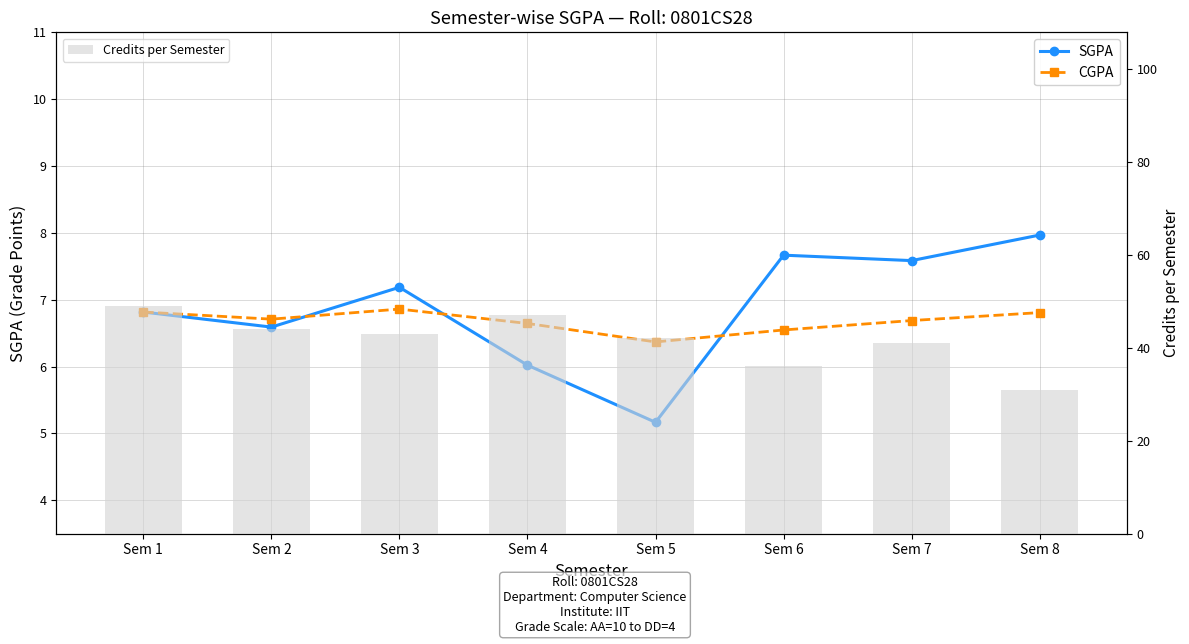

What is the difference between the maximum and minimum values in the Credits per Semester series?

18